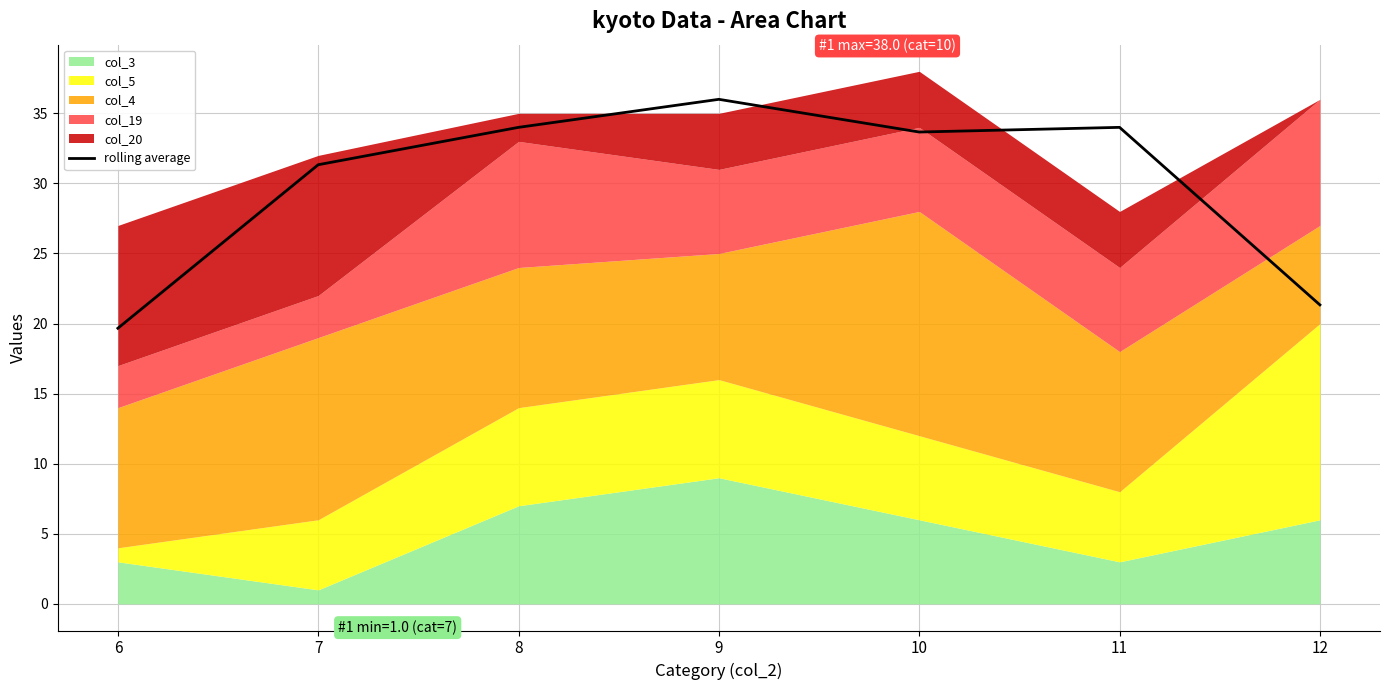

What is the sum of the values at 8 and 11?

68.0